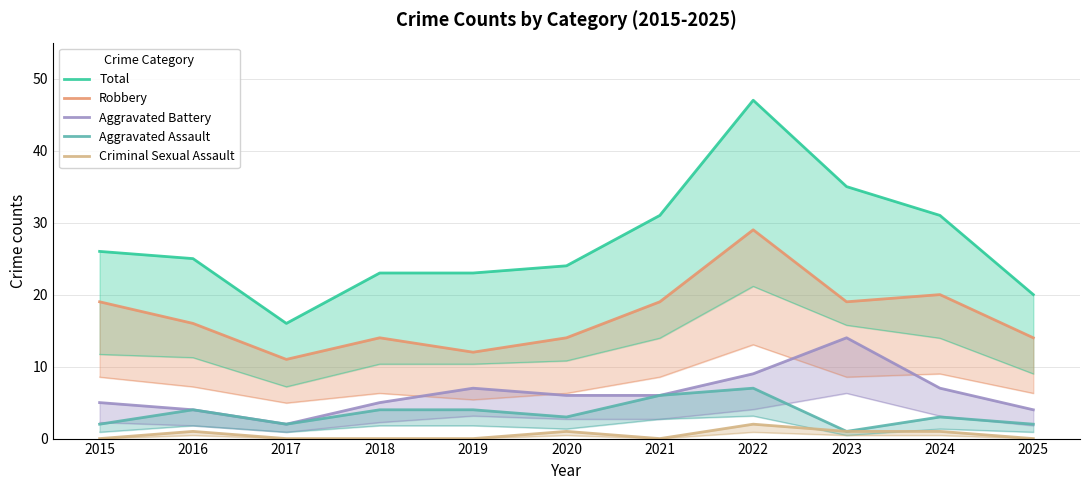

True or false: Aggravated Battery and Aggravated Assault intersect in this chart.

False